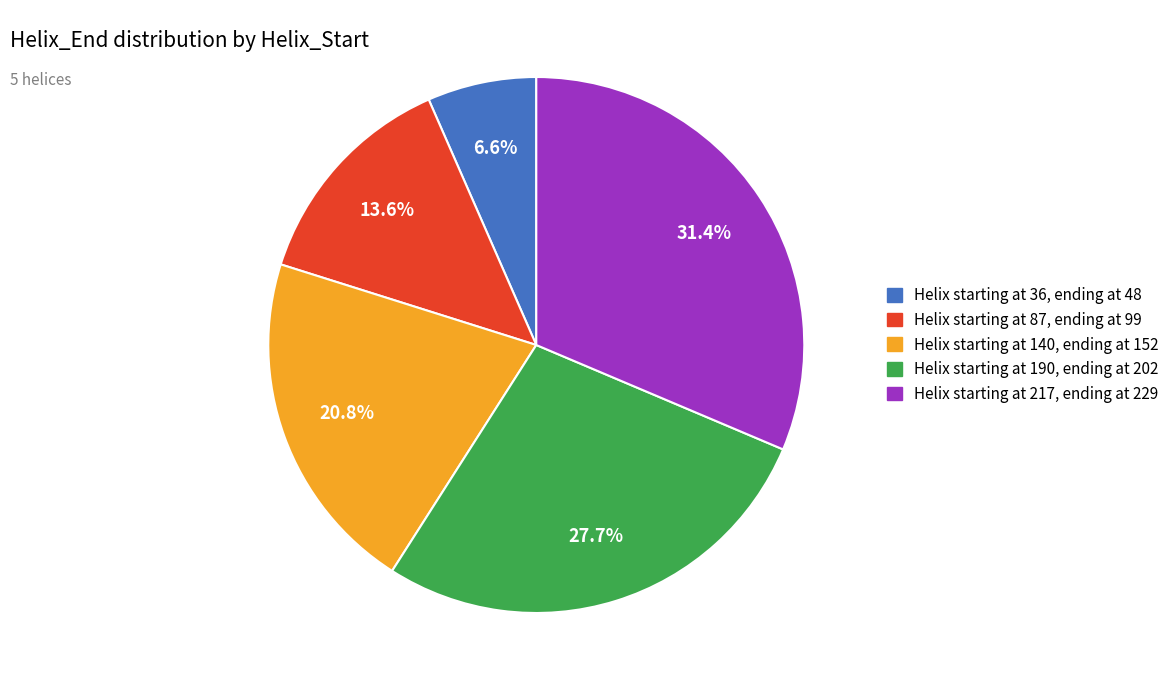

Does any single category account for the majority?

No